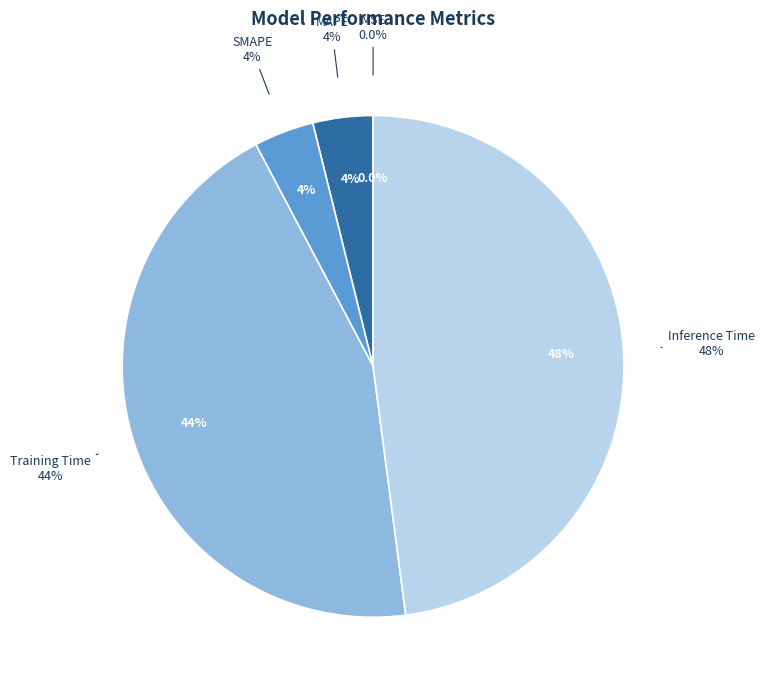

To the nearest percent, what portion does MAPE represent?

4%